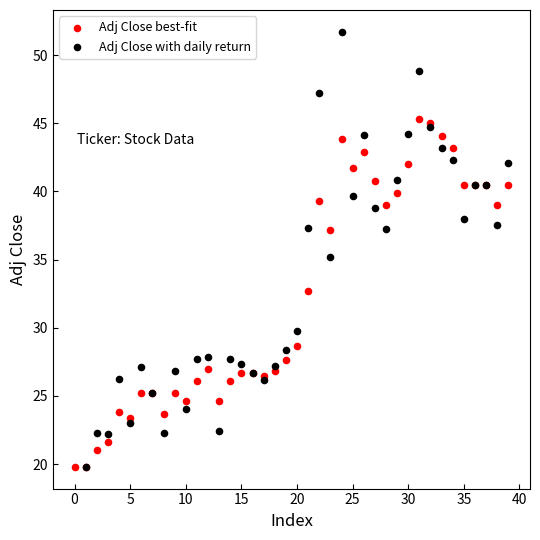

Which series has the largest Y range (max minus min)?

Adj Close with daily return